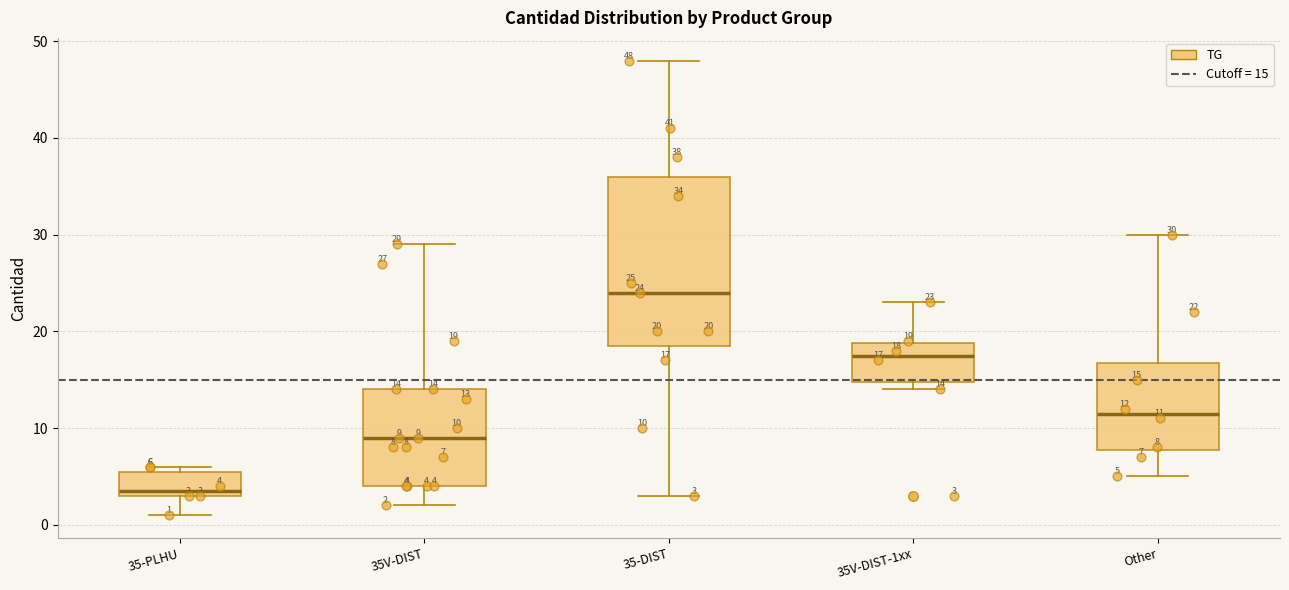

Which box has the highest median line?

35-DIST